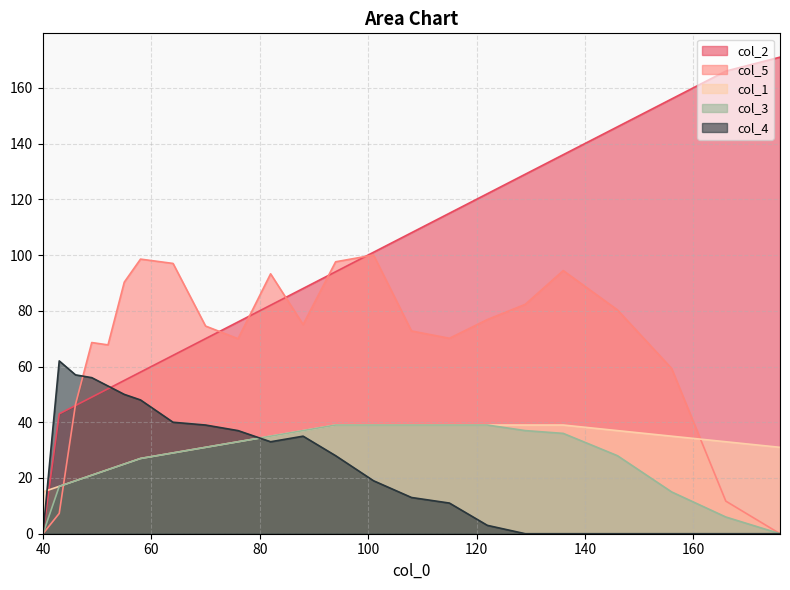

True or false: col_2 has more than 1 interior local peaks.

False